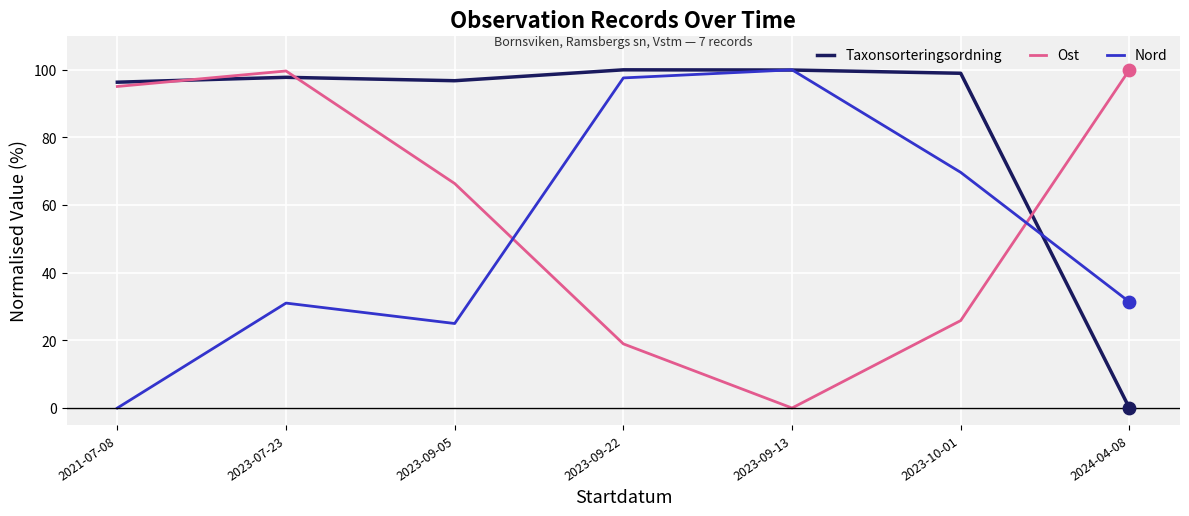

What is the difference between the highest and lowest values at 2021-07-08?

96.3